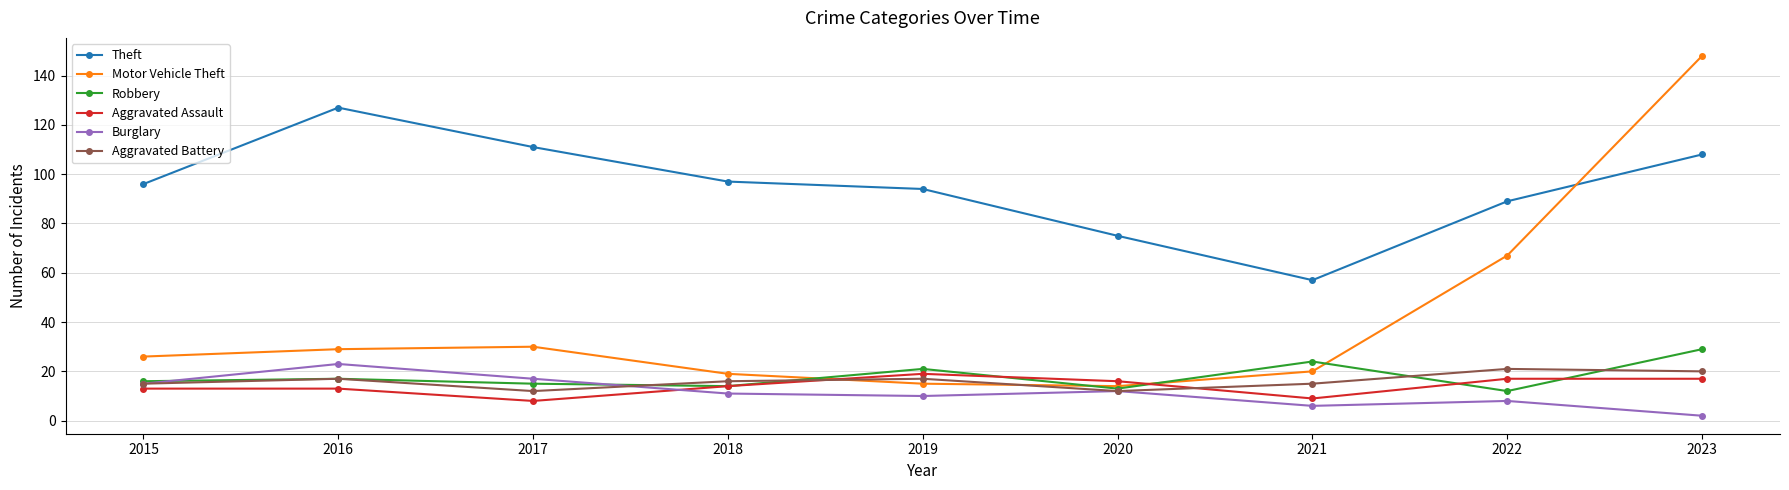

Which series changed the most between 2015 and 2016?

Theft